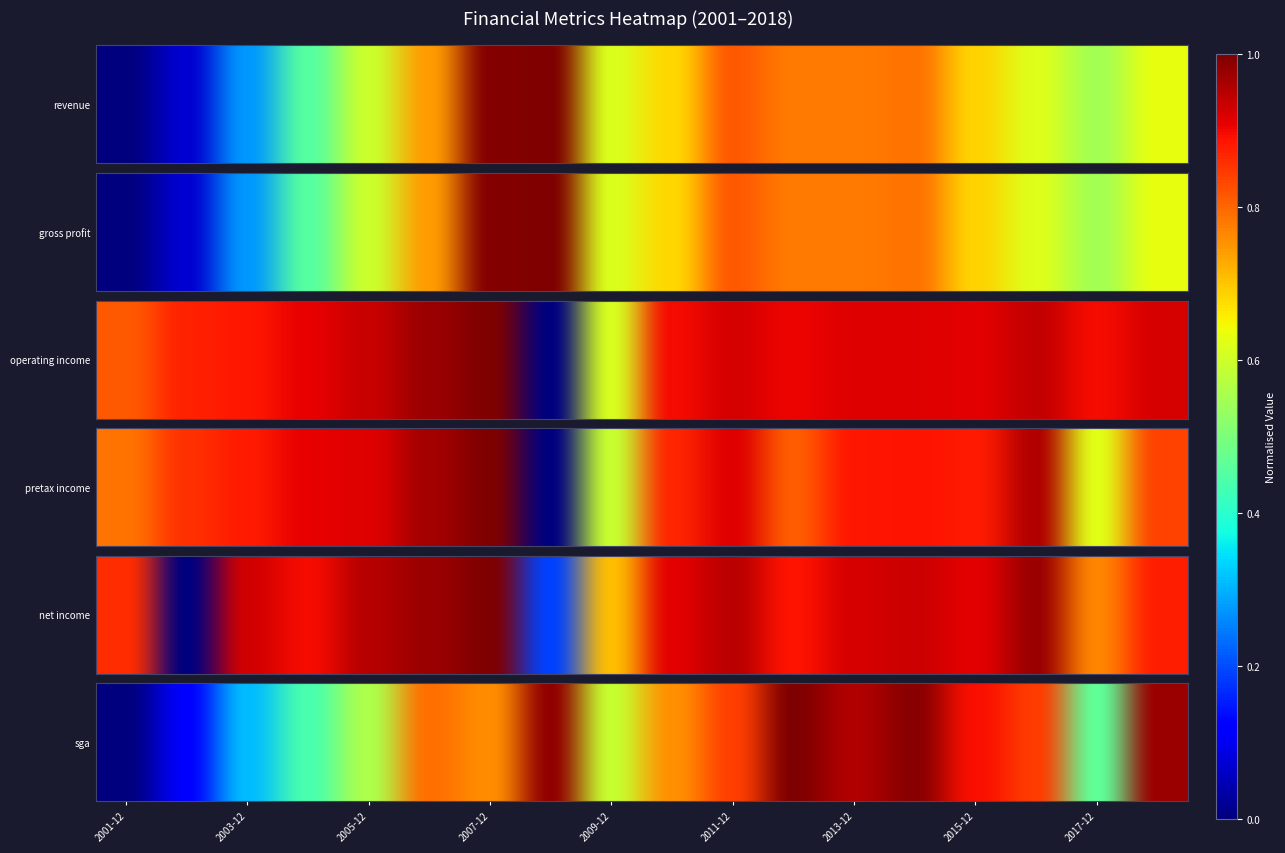

At how many categories does at least one series exceed 0?

17